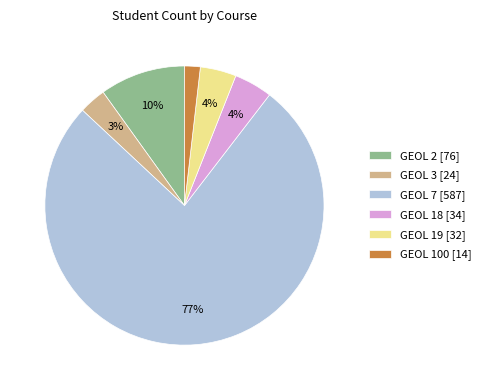

To the nearest percent, what is the difference between the largest and smallest slice percentages?

75%